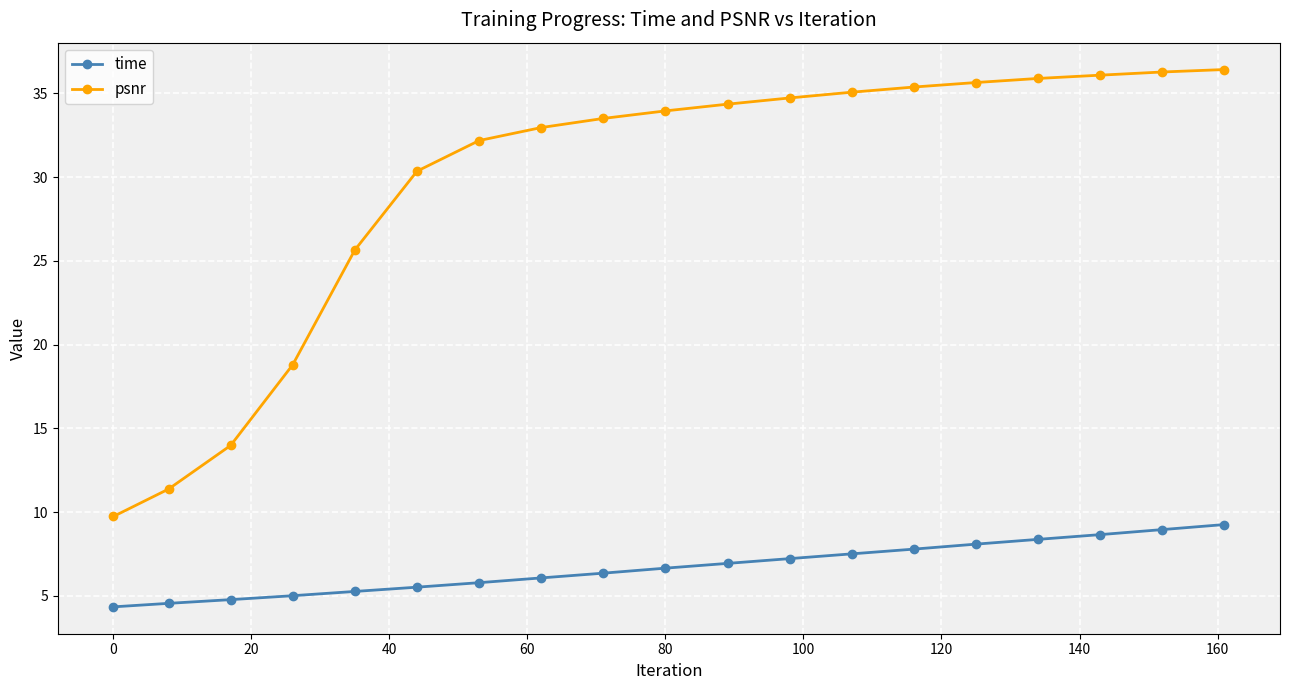

What is the highest value of the psnr series?

36.4